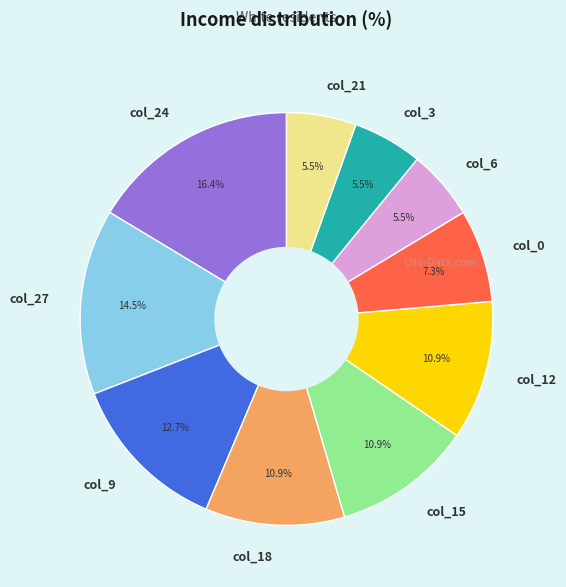

What is the ratio of the value at col_0 to the value at col_9?

0.6